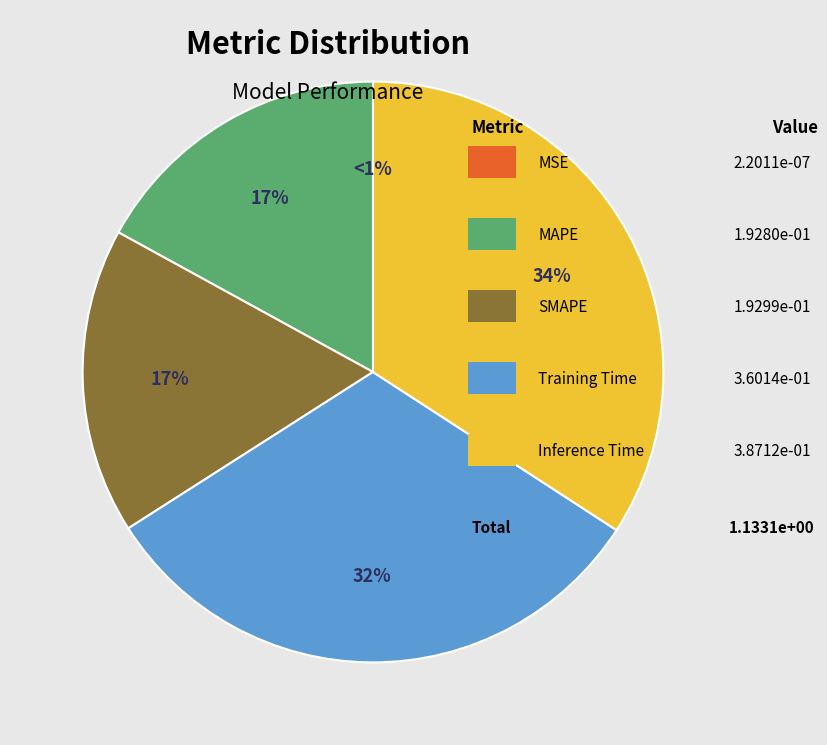

Is there a majority slice in this chart?

No